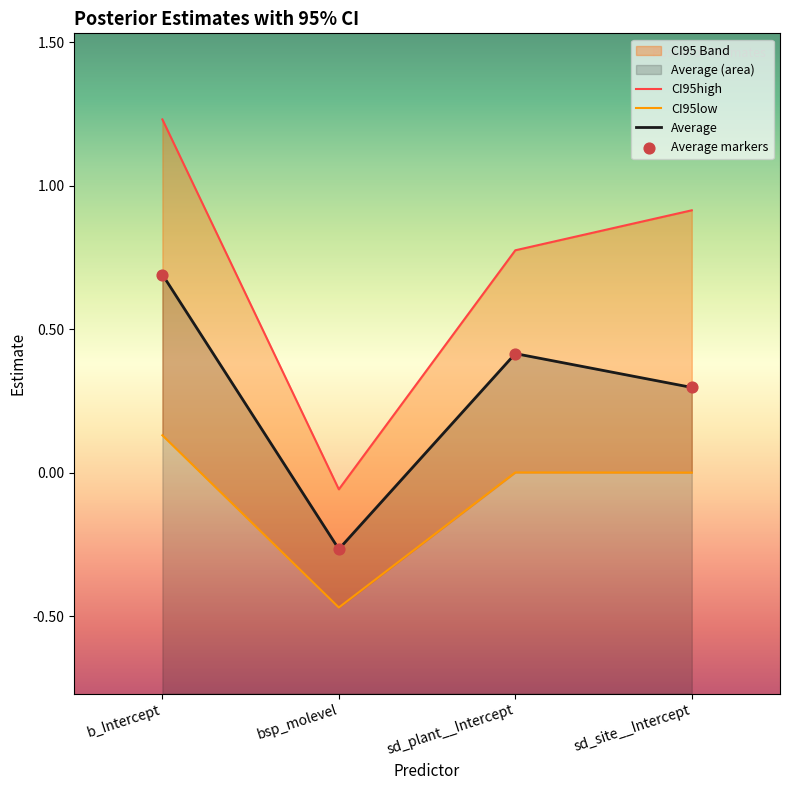

Which series contains the lowest Y value?

CI95low